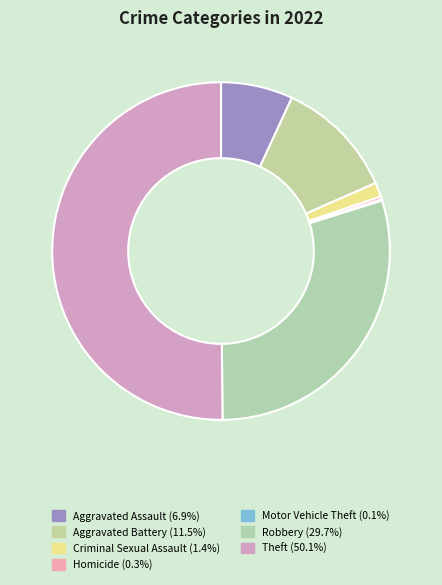

True or false: Homicide accounts for 13% of the total.

False